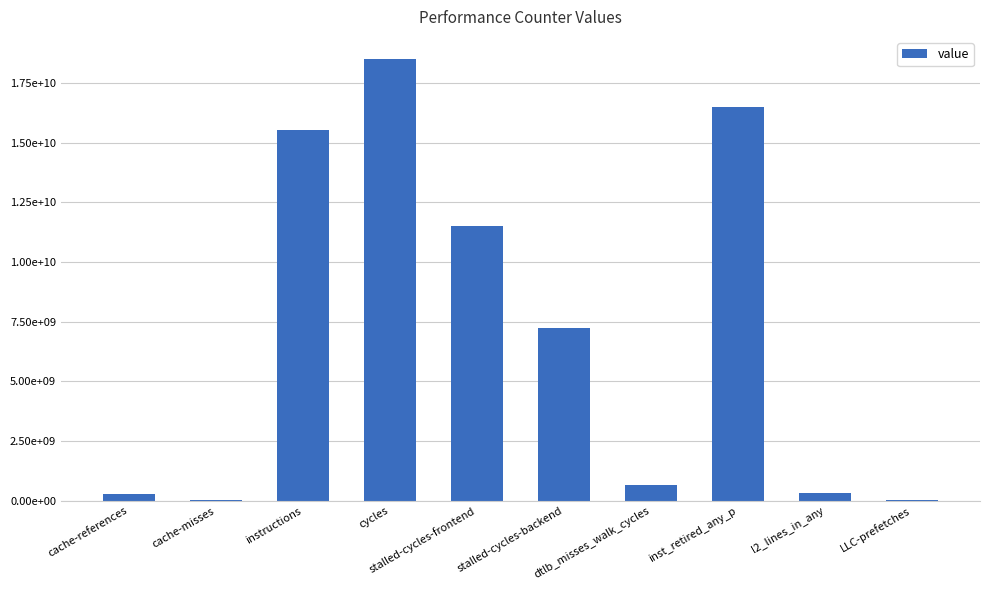

Is it true that the value at cycles is 32208838110?

False